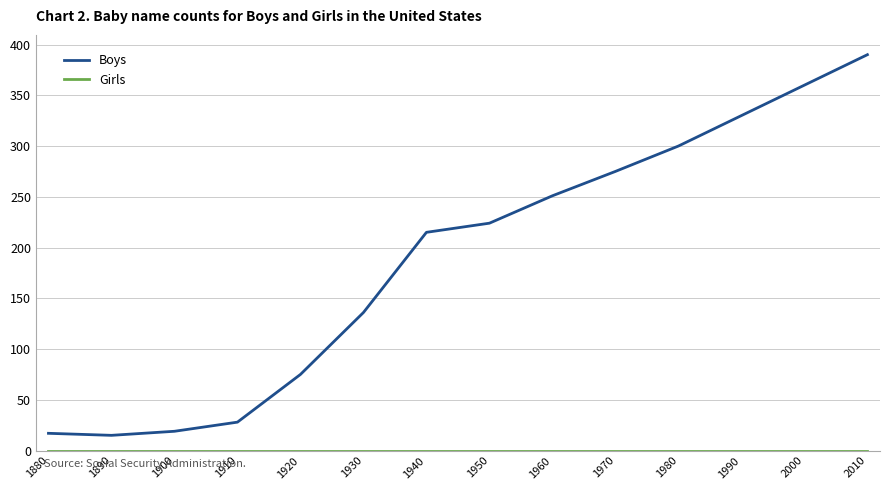

What is the total value across all series at 1900?

19